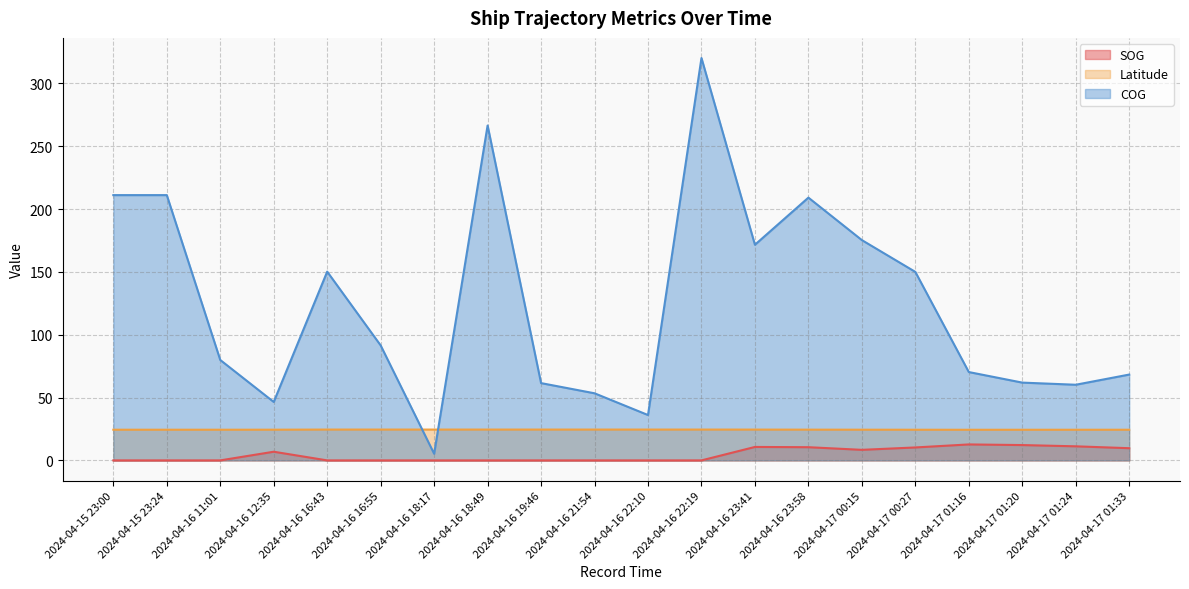

What value does the COG series have at 2024-04-16 18:17?

5.3